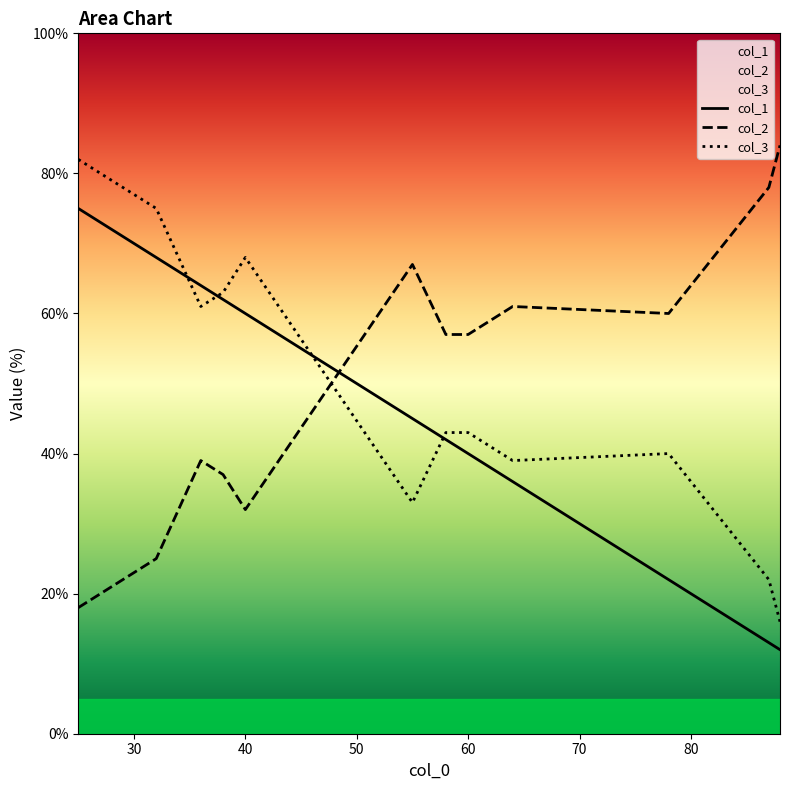

Does the chart have visible grid lines?

No